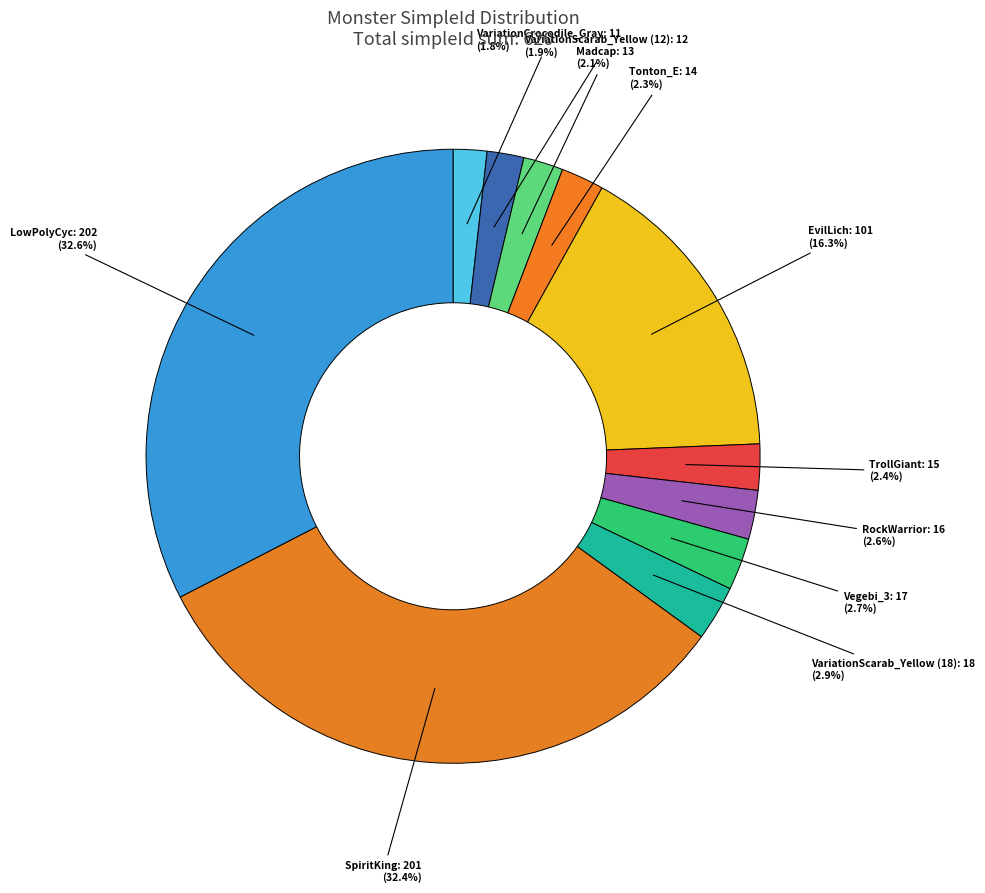

Which has a higher value, EvilLich or RockWarrior?

EvilLich